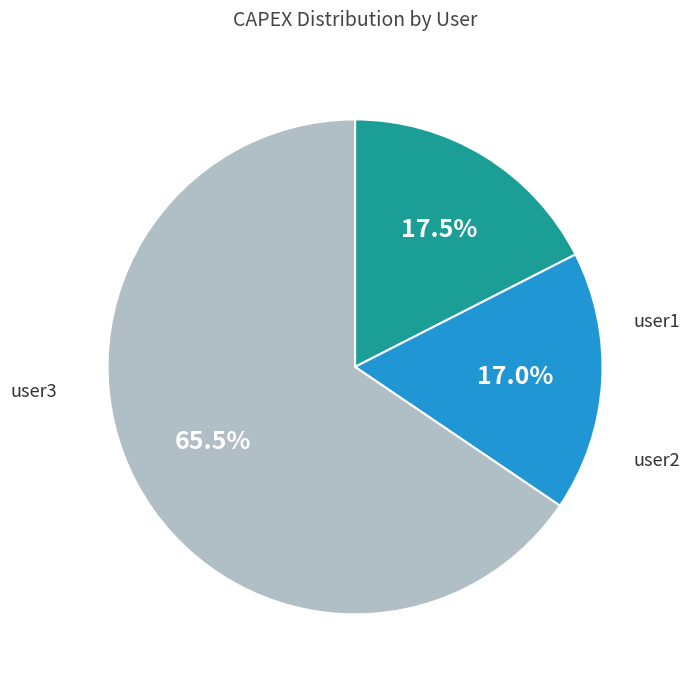

Rank the categories by value from lowest to highest.

user2, user1, user3